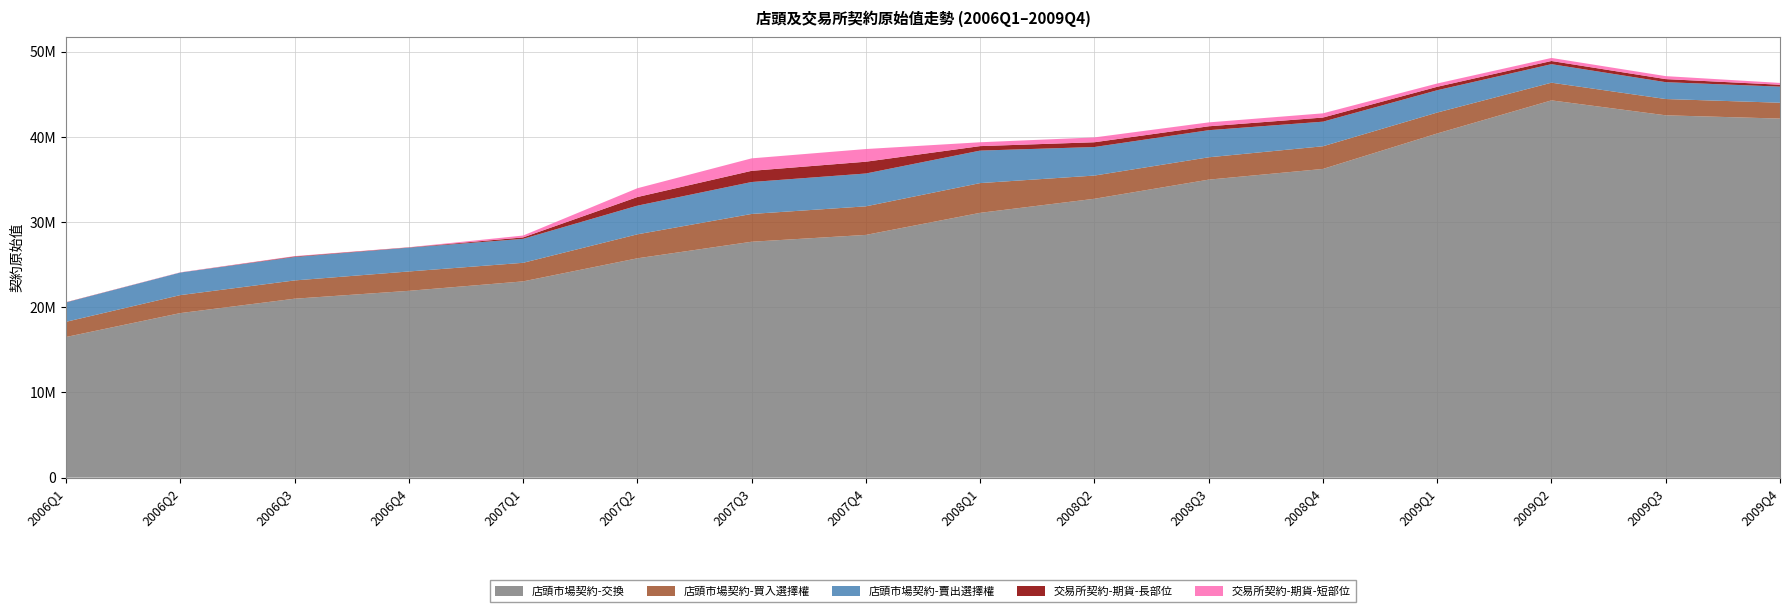

Reading left to right, transcribe all the data shown in this chart.

店頭市場契約-交換: 2006Q1=16500953	2006Q2=19306140	2006Q3=20994571	2006Q4=21919735	2007Q1=23028127	2007Q2=25735320	2007Q3=27680363	2007Q4=28482205	2008Q1=31072796	2008Q2=32721473	2008Q3=34967853	2008Q4=36224069	2009Q1=40385252	2009Q2=44269480	2009Q3=42517575	2009Q4=42133750
店頭市場契約-買入選擇權: 2006Q1=1784245	2006Q2=2111074	2006Q3=2144620	2006Q4=2272045	2007Q1=2179506	2007Q2=2815575	2007Q3=3262061	2007Q4=3353313	2008Q1=3490235	2008Q2=2724640	2008Q3=2622630	2008Q4=2660349	2009Q1=2457983	2009Q2=2075841	2009Q3=1910541	2009Q4=1860209
店頭市場契約-賣出選擇權: 2006Q1=2271398	2006Q2=2647233	2006Q3=2745644	2006Q4=2791689	2007Q1=2812178	2007Q2=3362378	2007Q3=3746726	2007Q4=3852454	2008Q1=3813337	2008Q2=3351050	2008Q3=3180170	2008Q4=2885906	2009Q1=2617220	2009Q2=2174460	2009Q3=1978056	2009Q4=1888989
交易所契約-期貨-長部位: 2006Q1=22439	2006Q2=6801	2006Q3=65750	2006Q4=30542	2007Q1=167053	2007Q2=1011494	2007Q3=1312801	2007Q4=1384215	2008Q1=526461	2008Q2=558940	2008Q3=457279	2008Q4=484361	2009Q1=402891	2009Q2=371100	2009Q3=359714	2009Q4=222522
交易所契約-期貨-短部位: 2006Q1=11355	2006Q2=22924	2006Q3=44133	2006Q4=20957	2007Q1=220345	2007Q2=1032778	2007Q3=1463308	2007Q4=1487935	2008Q1=451493	2008Q2=566071	2008Q3=457382	2008Q4=494322	2009Q1=388497	2009Q2=358242	2009Q3=349891	2009Q4=213534